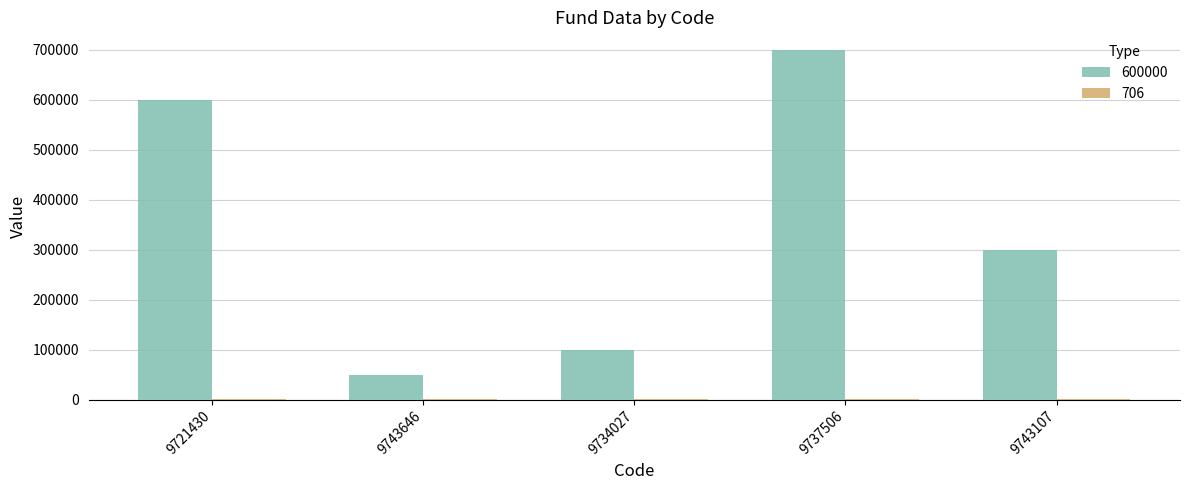

Which series has the largest total across all categories?

600000